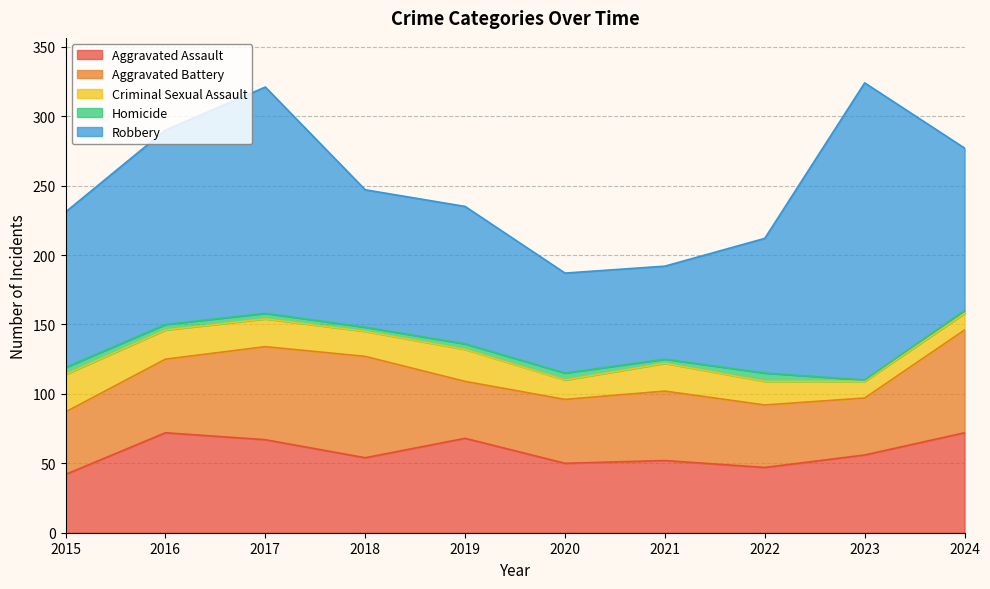

Does the chart display data point markers on the line(s)?

No